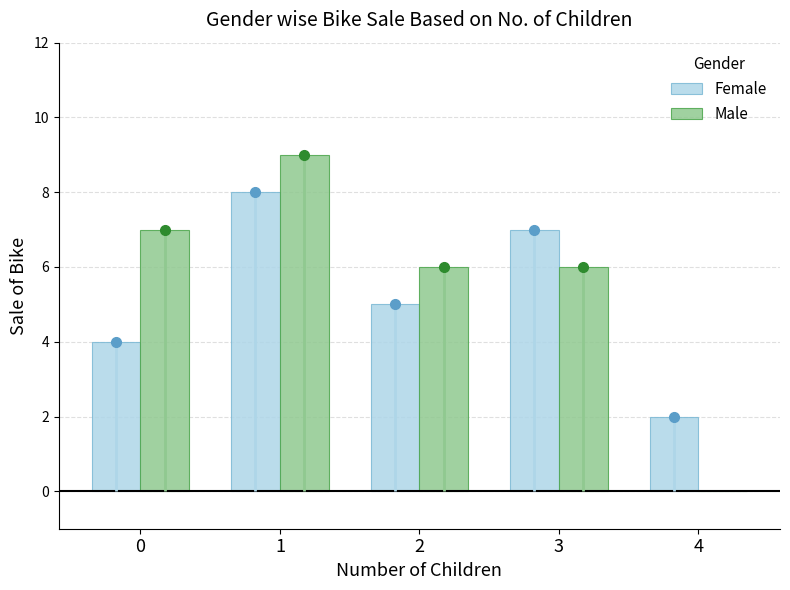

List the series in order of their peak value, lowest first.

Female, Male